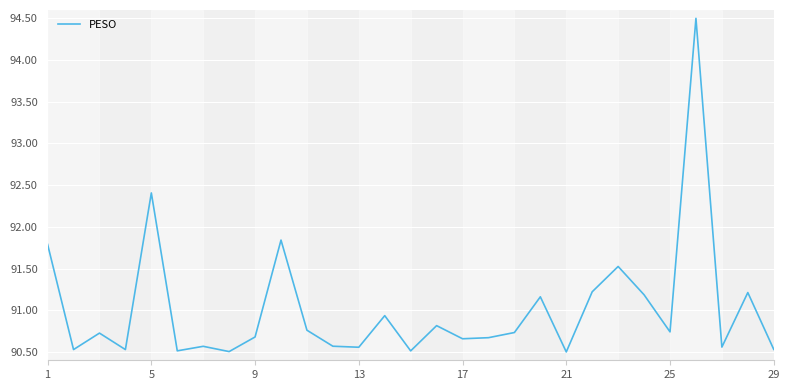

What is the maximum value shown in the chart?

94.5